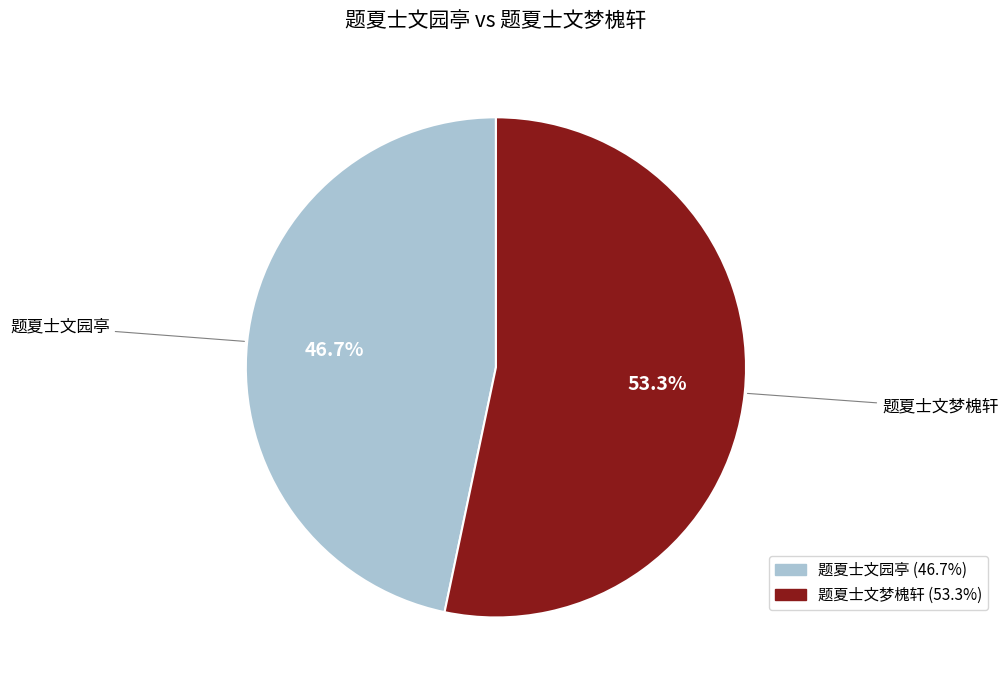

Which has a higher value, 题夏士文梦槐轩 or 题夏士文园亭?

题夏士文梦槐轩